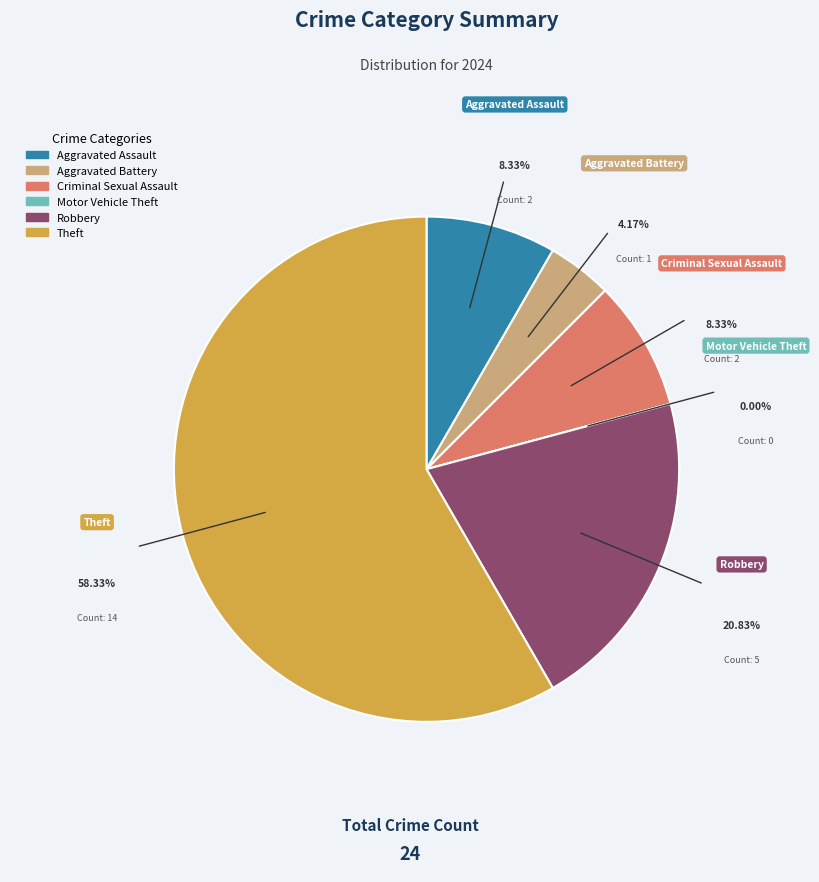

Is it true that Criminal Sexual Assault is 8% of the pie?

True